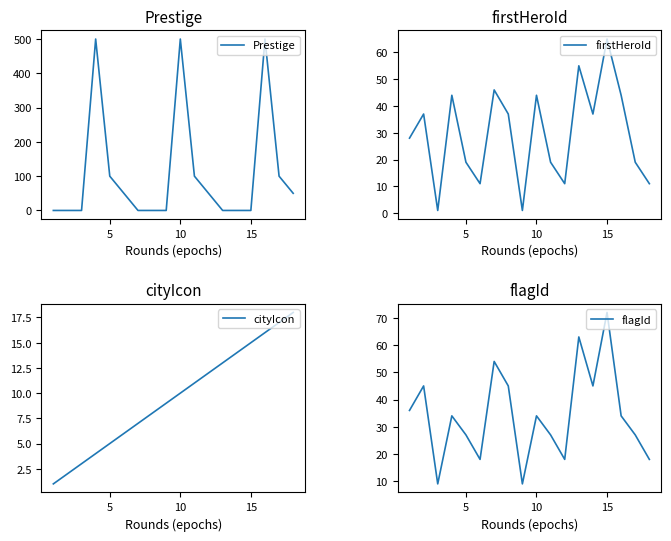

True or false: Prestige and cityIcon intersect in this chart.

True